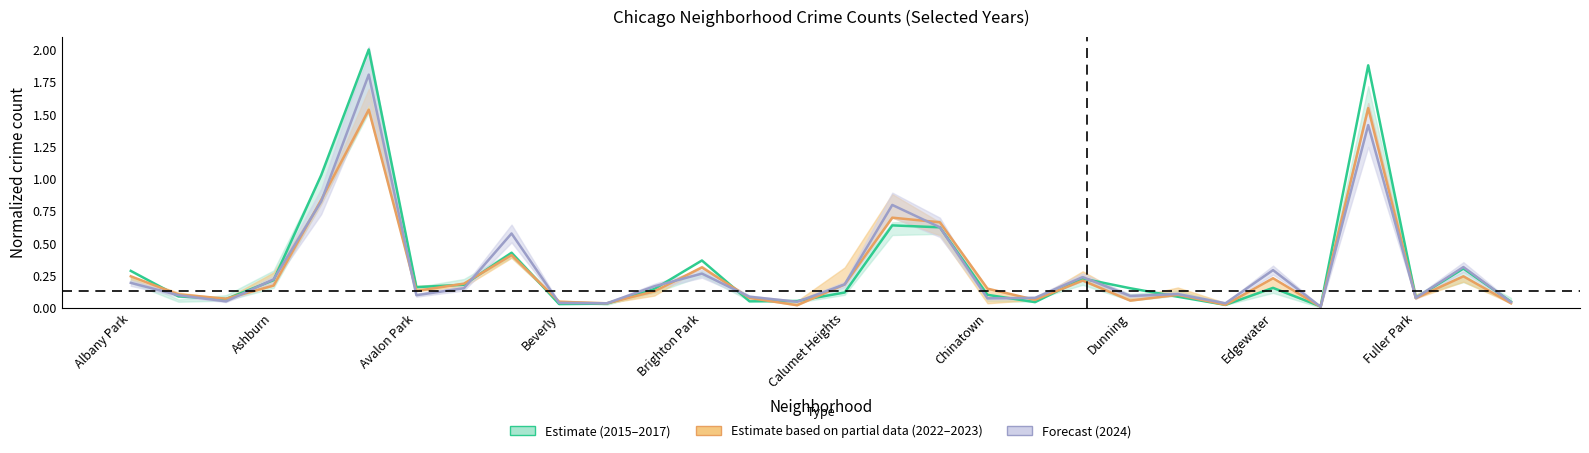

Which has a higher value, Dunning or Avalon Park?

Avalon Park